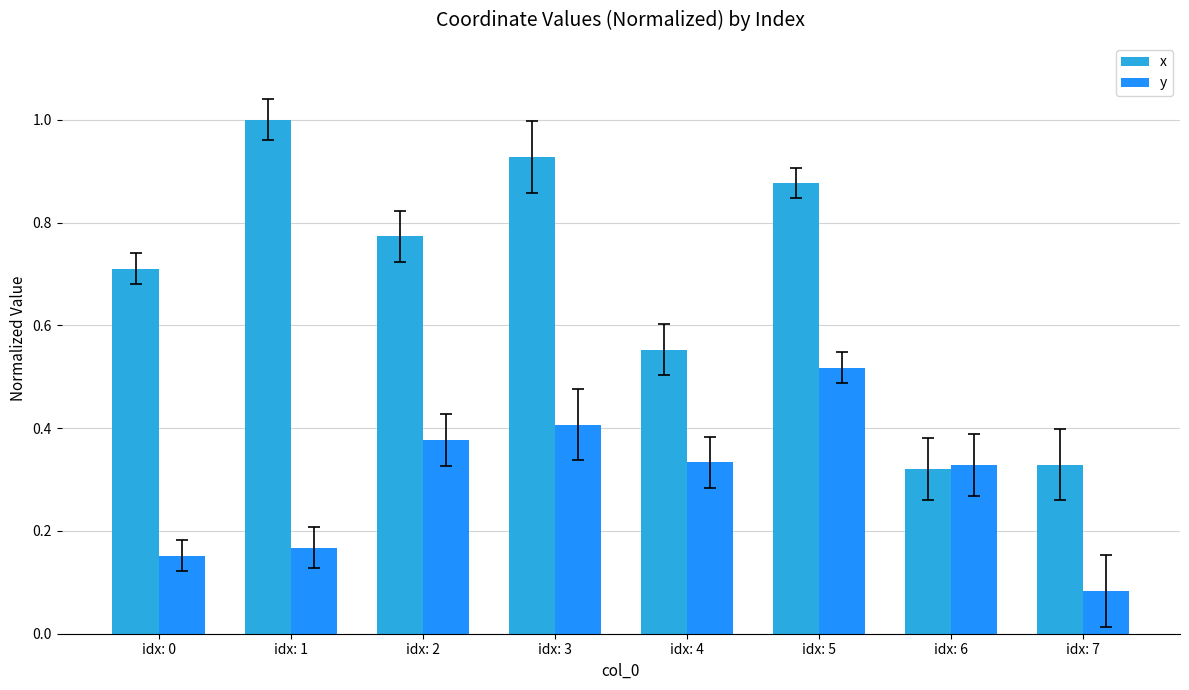

Between idx: 0 and idx: 2, which series saw the biggest shift?

y